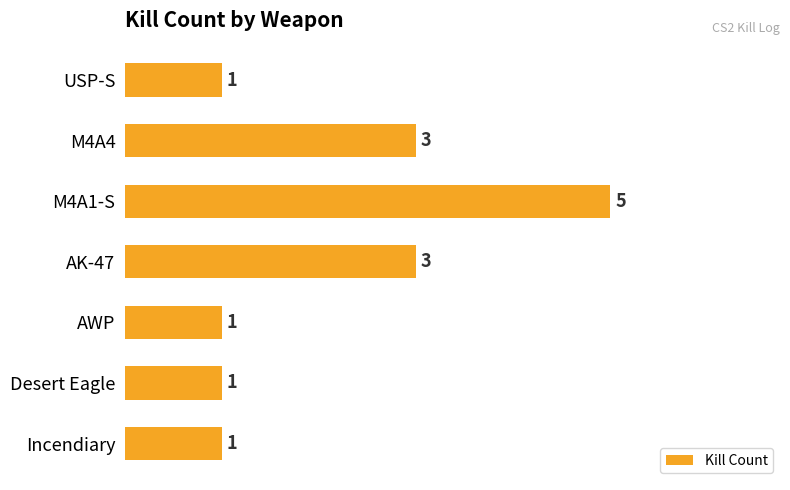

Reading bottom to top, transcribe all the data shown in this chart.

Incendiary=1	Desert Eagle=1	AWP=1	AK-47=3	M4A1-S=5	M4A4=3	USP-S=1